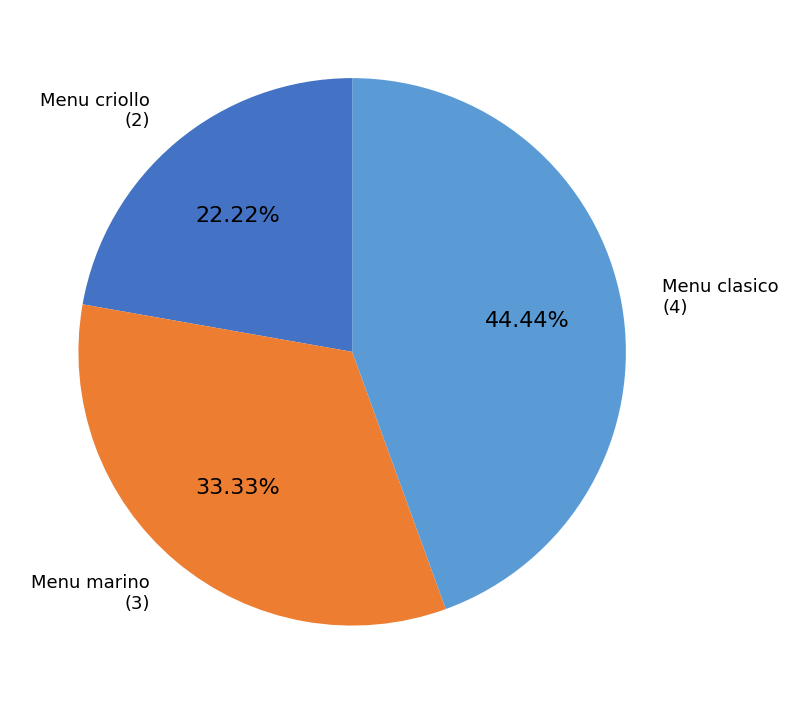

Rank the categories by value from highest to lowest.

Menu clasico, Menu marino, Menu criollo